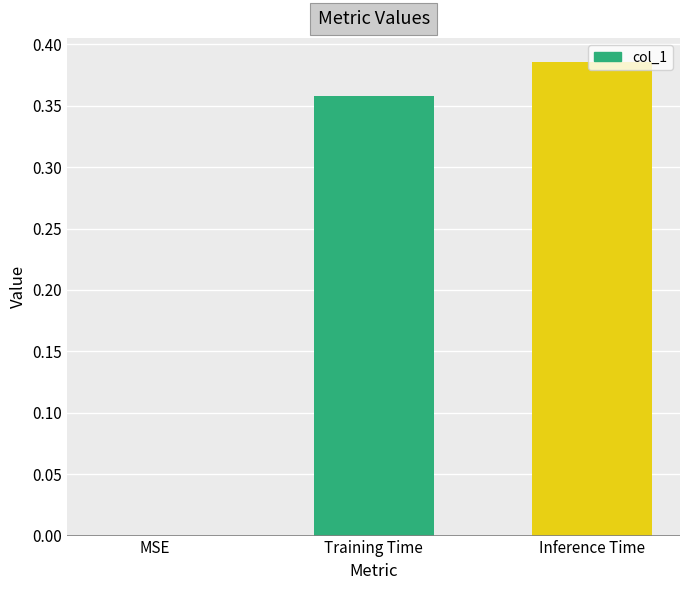

The value at Training Time is 0.1. True or false?

False